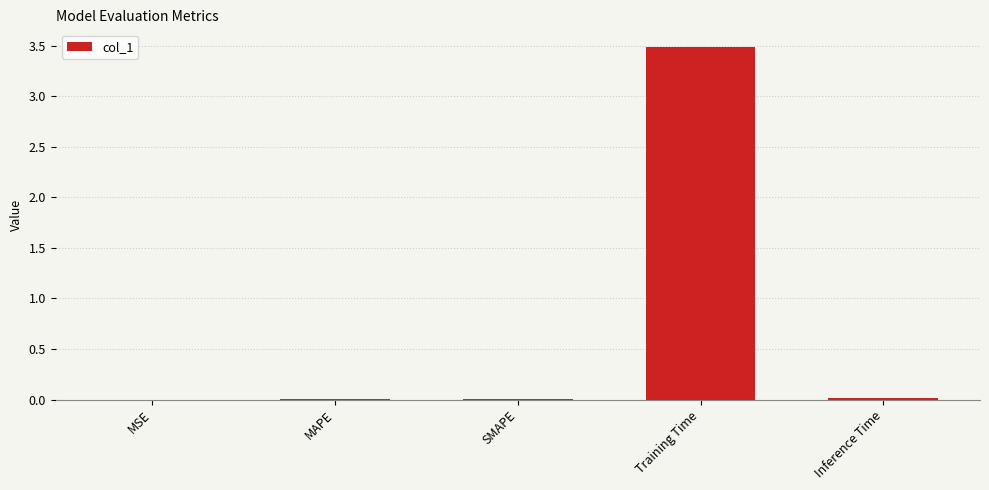

The value at SMAPE is 0.0. True or false?

True